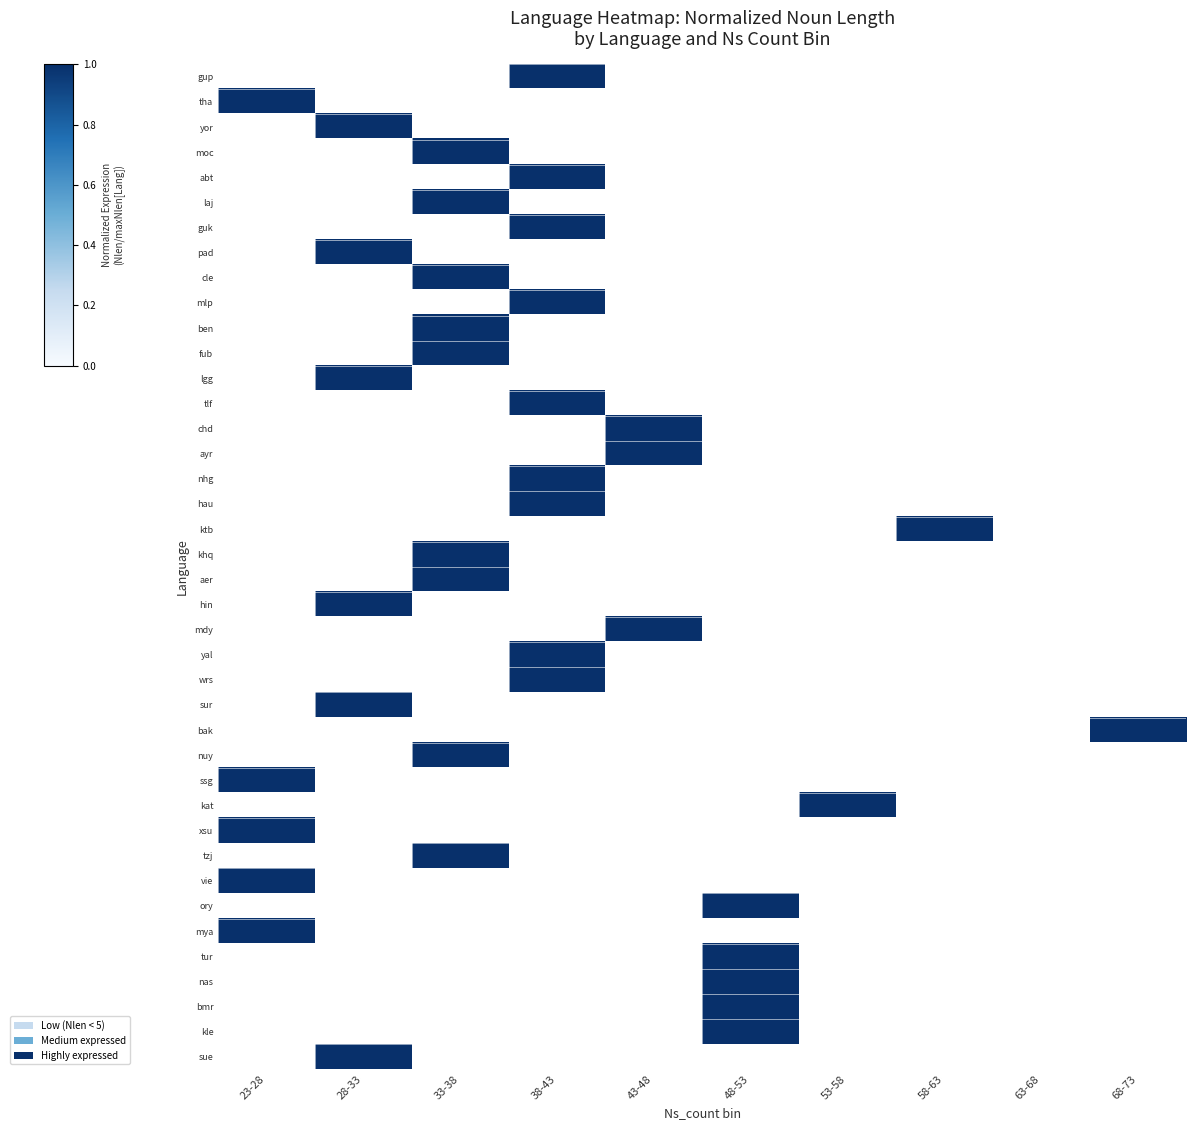

How many data points does each series have?

10